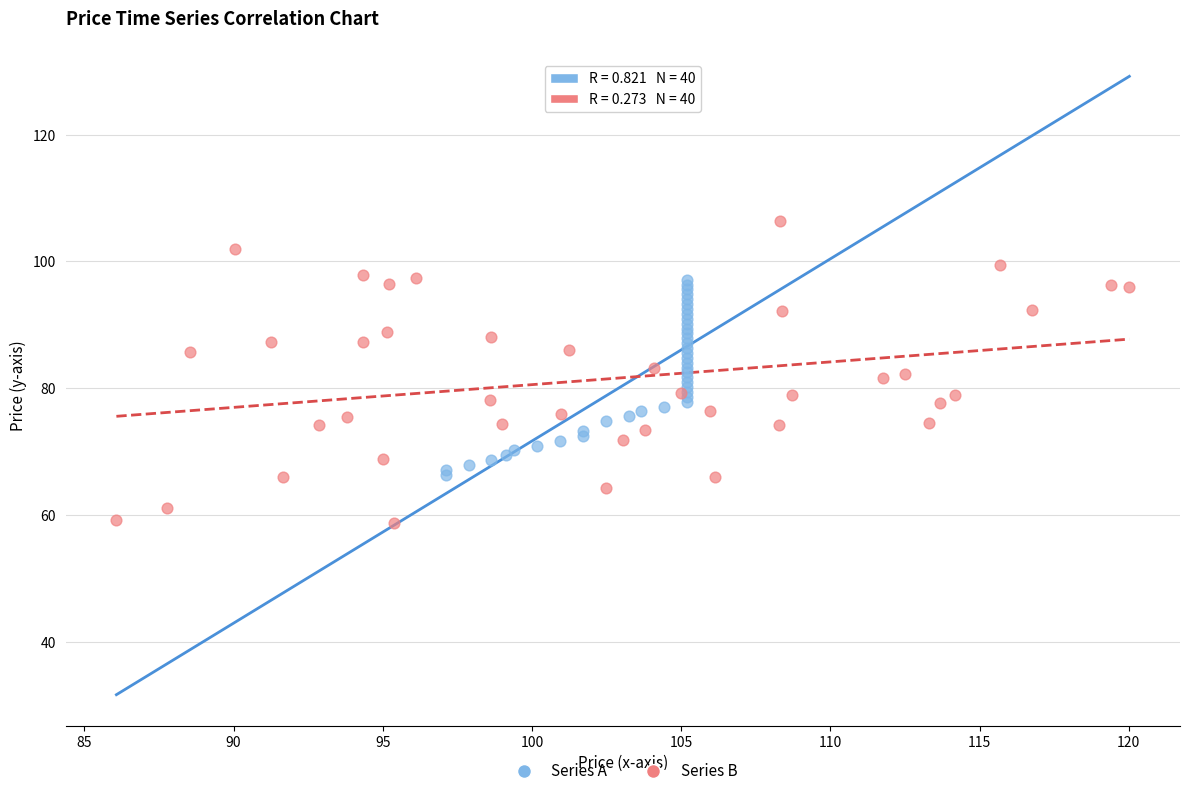

Which series reaches the maximum Y coordinate?

Series B